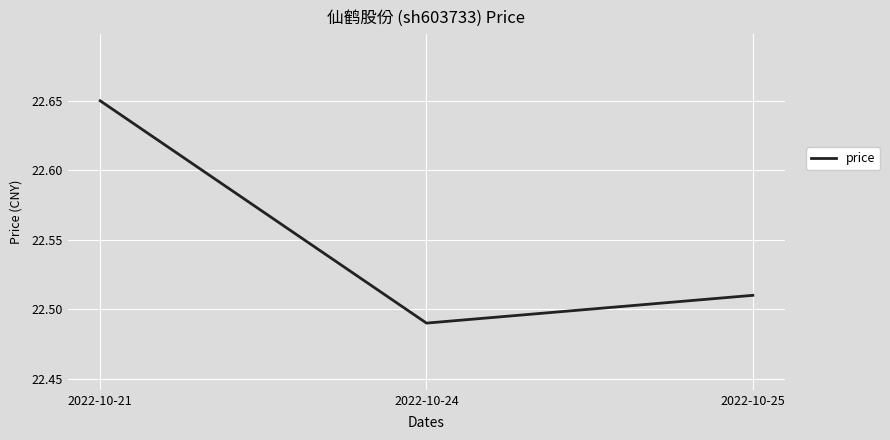

List the labels in order of value, largest first.

2022-10-21, 2022-10-25, 2022-10-24